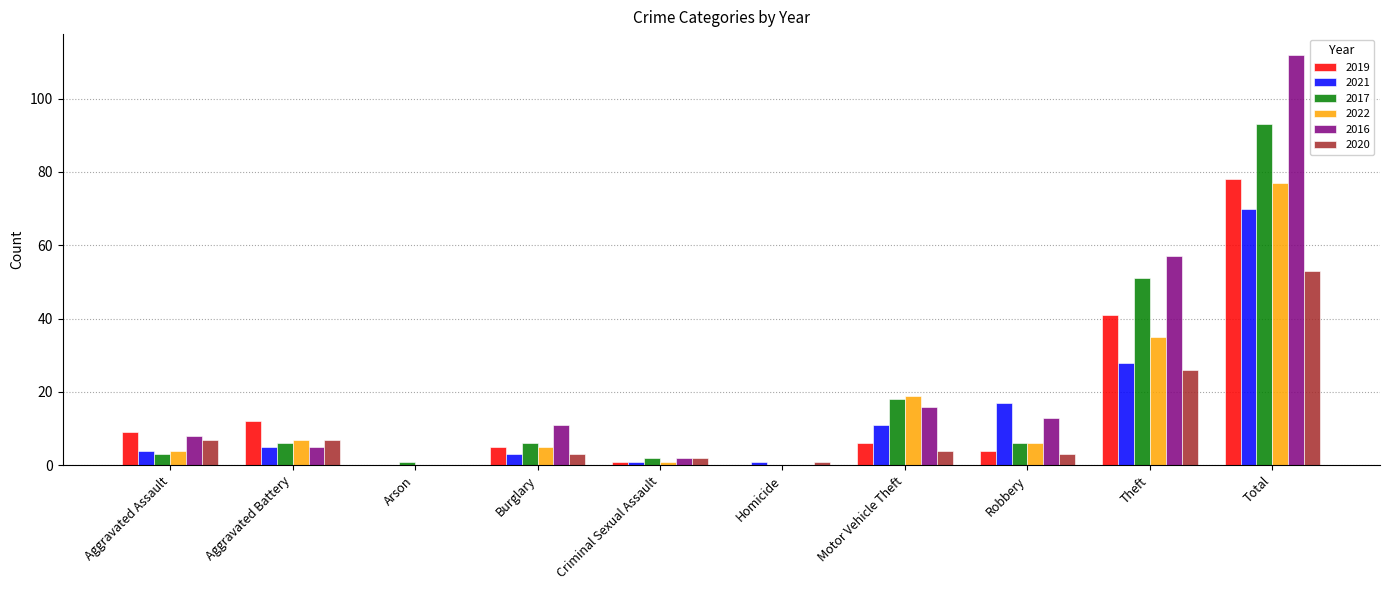

What are all the series names shown in the legend?

2019, 2021, 2017, 2022, 2016, 2020